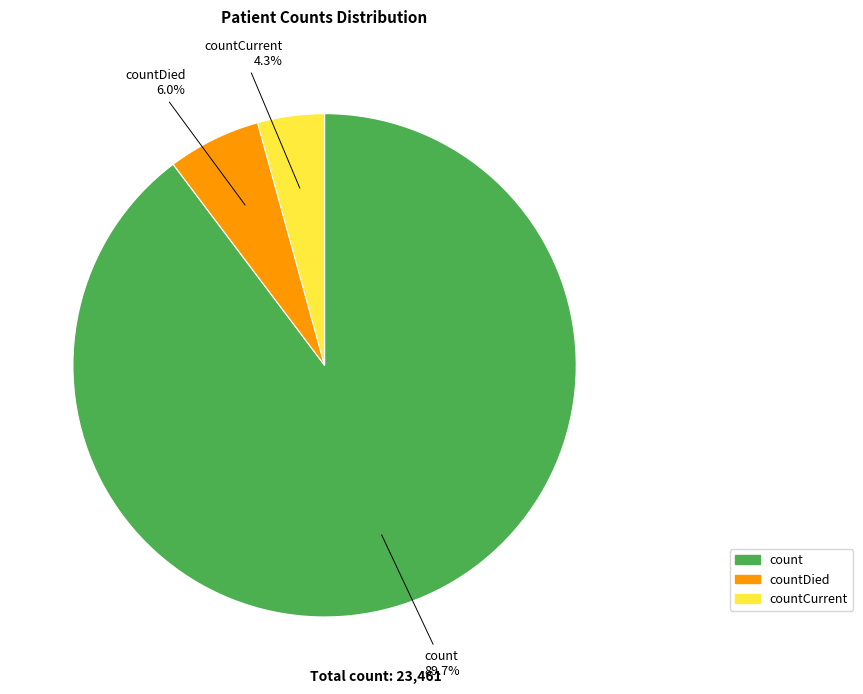

Is there a majority slice in this chart?

Yes